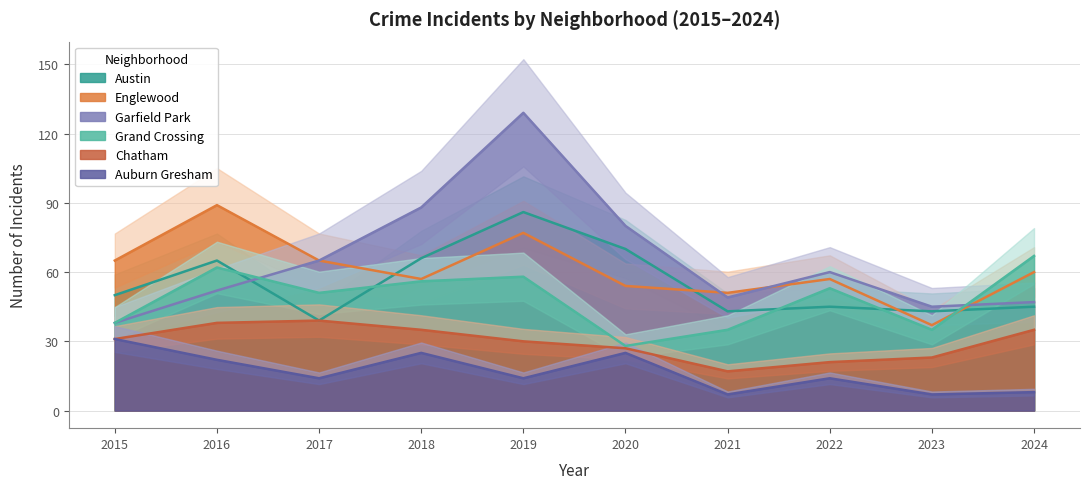

What is the value of the Grand Crossing point at the 8th from the left?

53